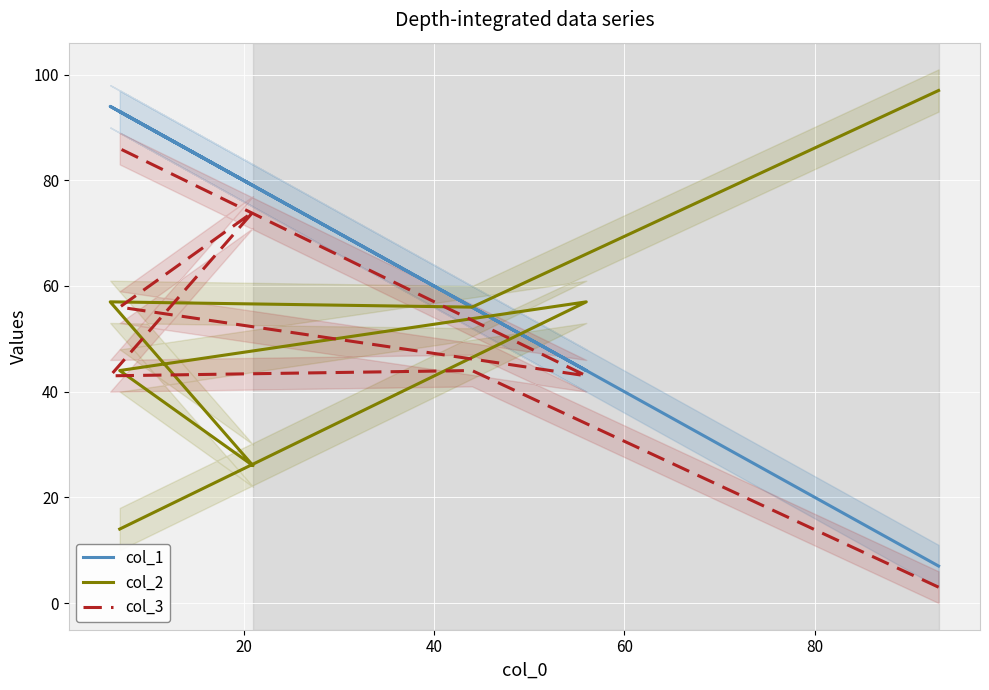

What is the value of the col_3 point at the 7th from the left?

86